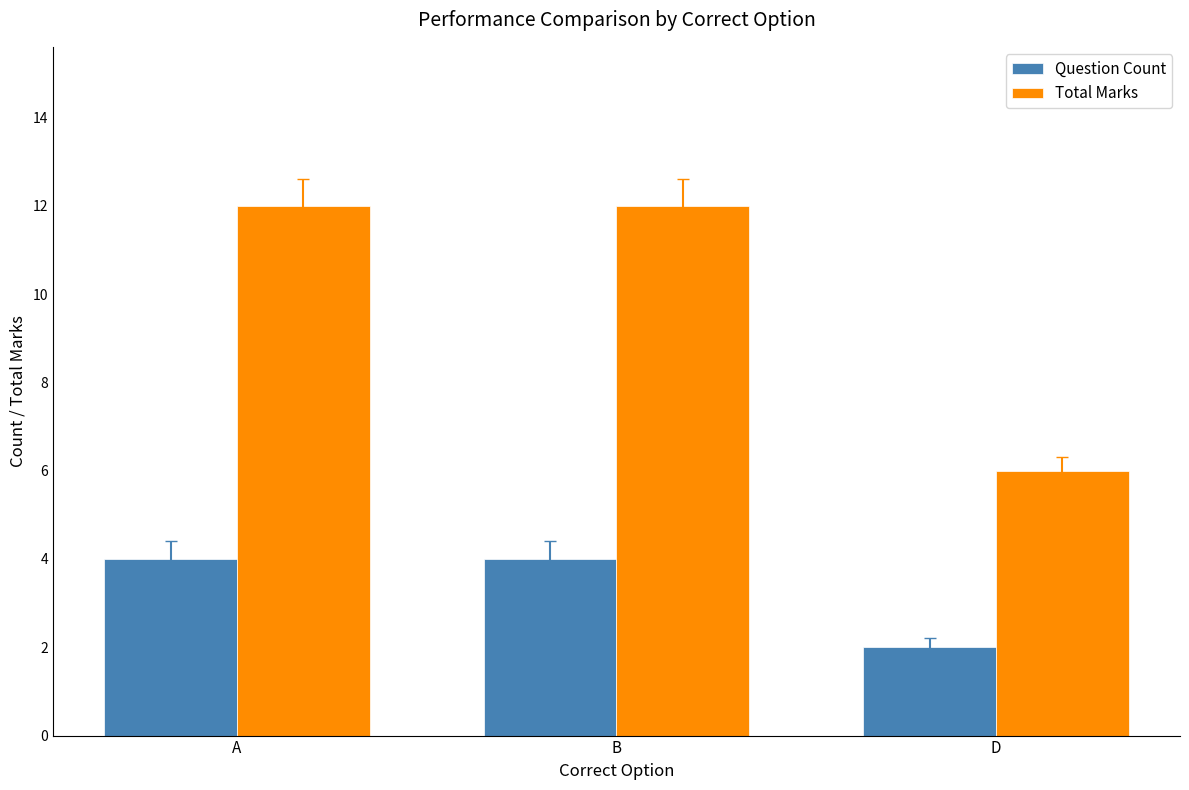

Reading left to right, what are all the values shown in this chart?

Question Count: 4	4	2
Total Marks: 12	12	6